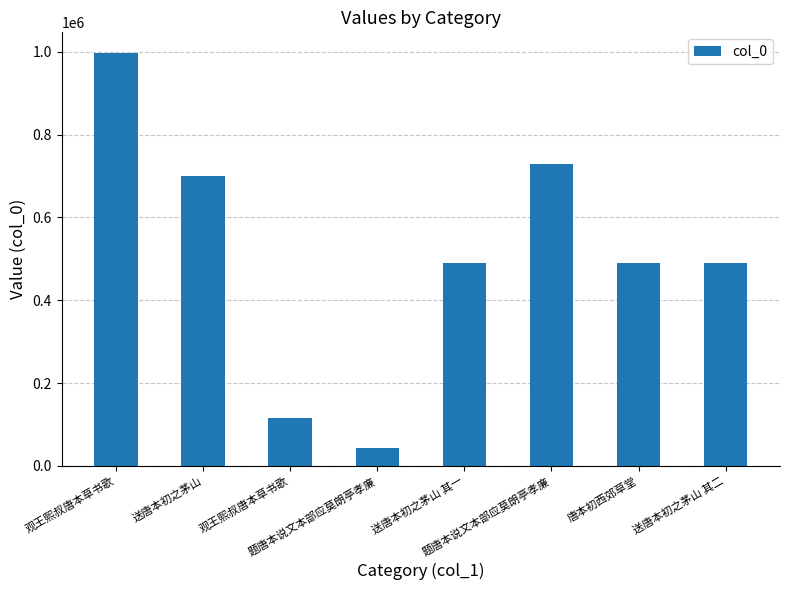

True or false: the data shows 1758730 at 观王熙叔唐本草书歌.

False